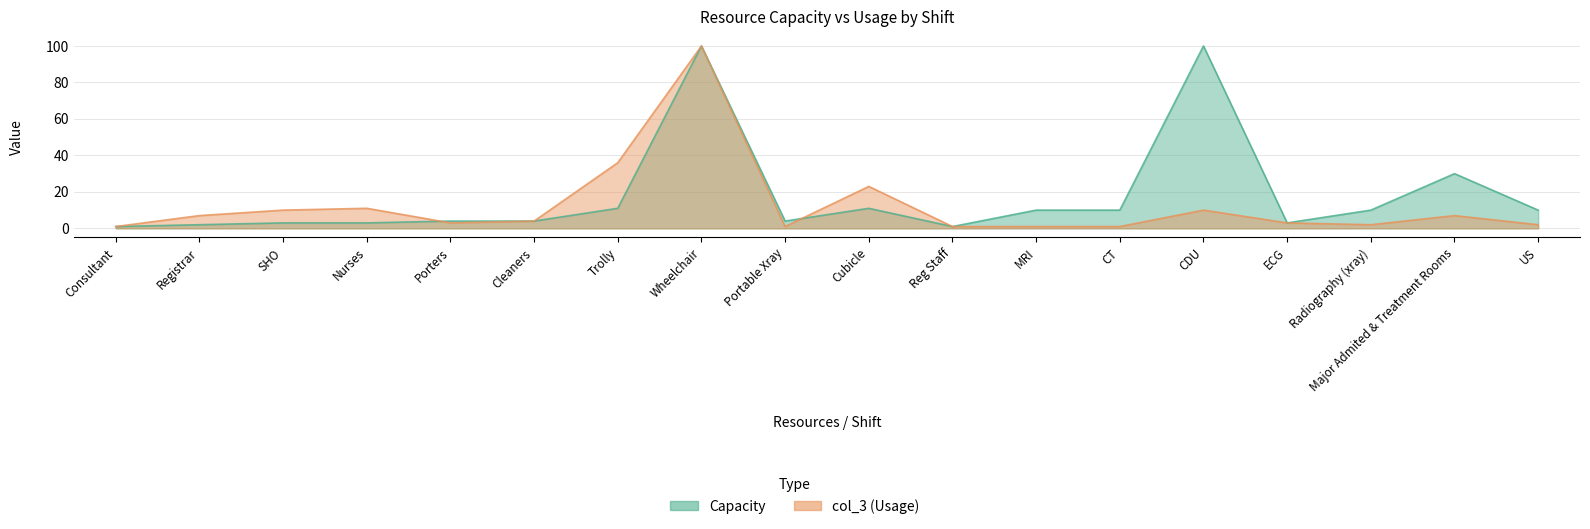

Reading right to left, list all the values displayed in this chart.

Capacity: 10	30	10	3	100	10	10	1	11	4	100	11	4	4	3	3	2	1
col_3: 2	7	2	3	10	1	1	1	23	1	100	36	4	3	11	10	7	1